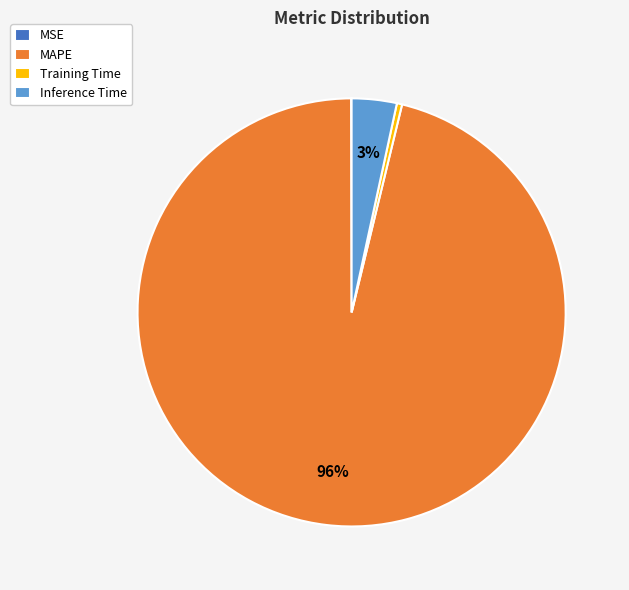

Which category accounts for the majority?

MAPE